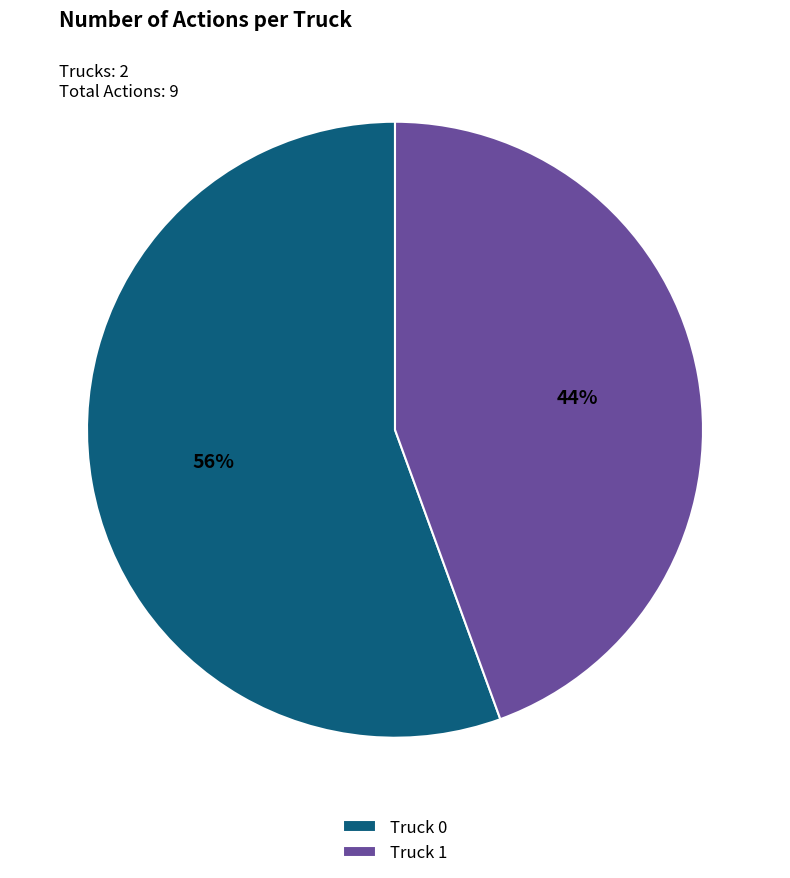

Is there a majority slice in this chart?

Yes